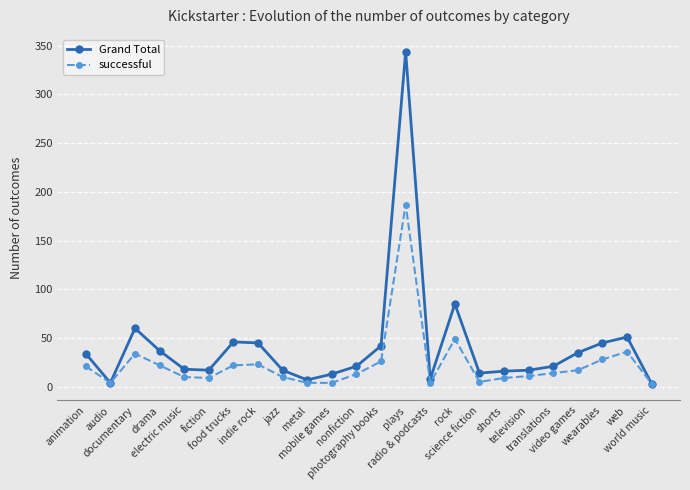

How many lines are shown in the chart?

2